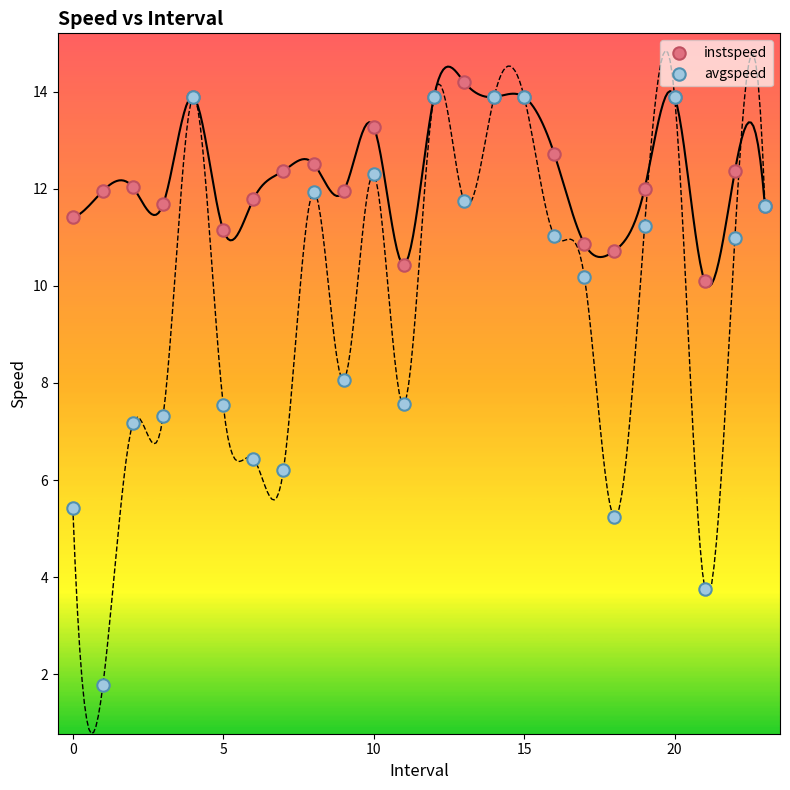

Which series reaches the minimum Y coordinate?

avgspeed